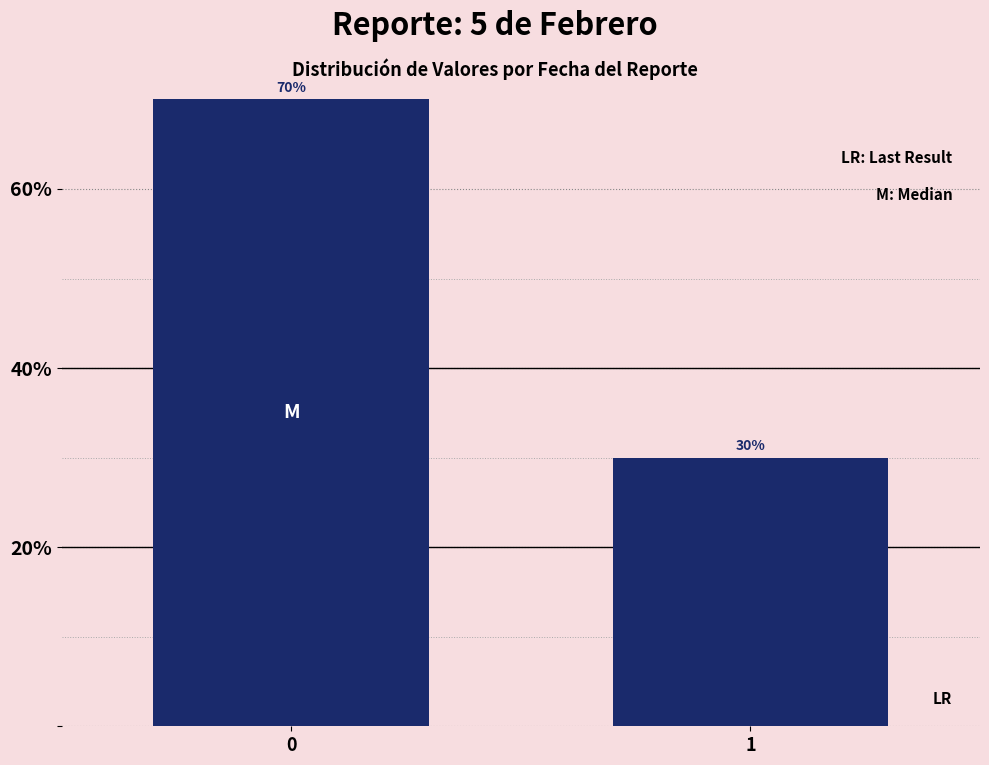

Reading left to right, list all the values displayed in this chart.

70	30